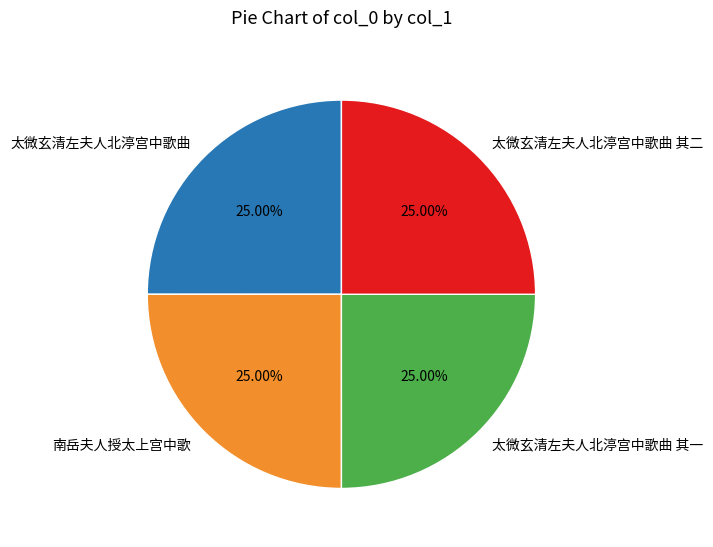

Count the number of slices in the pie.

4